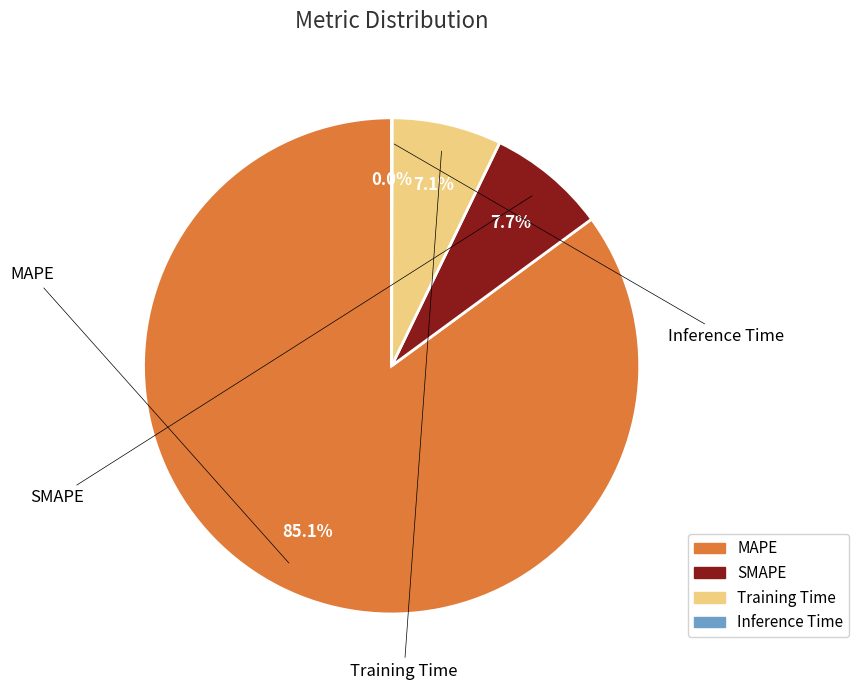

What percentage is NOT represented by Training Time?

92.9%